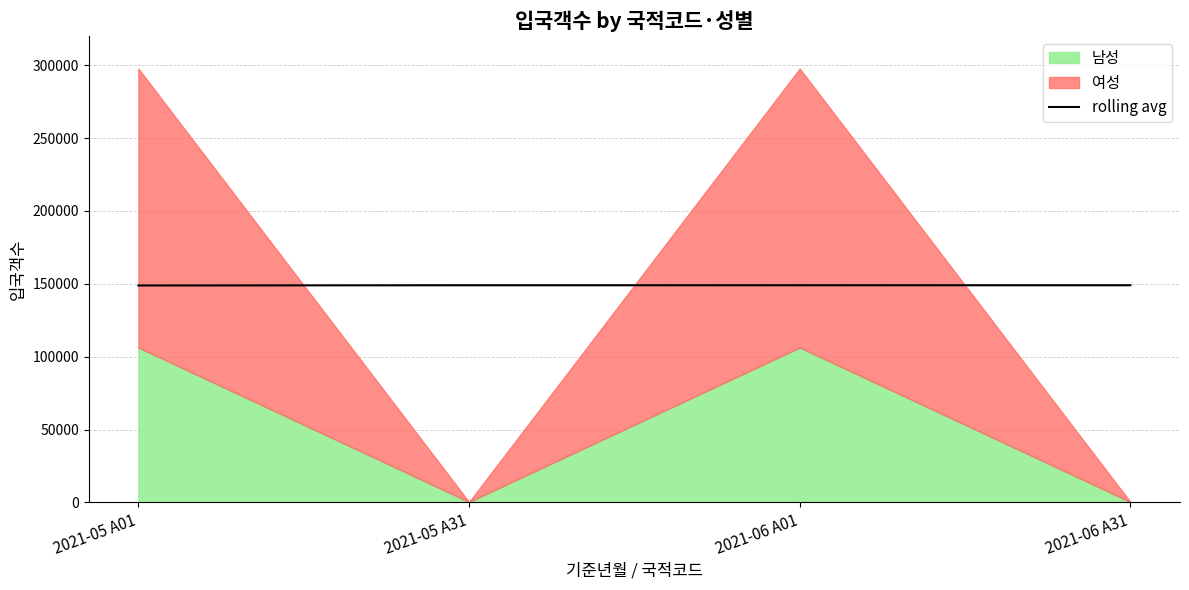

The chart shows a value of 149037.5 at 2021-06 A31. True or false?

True